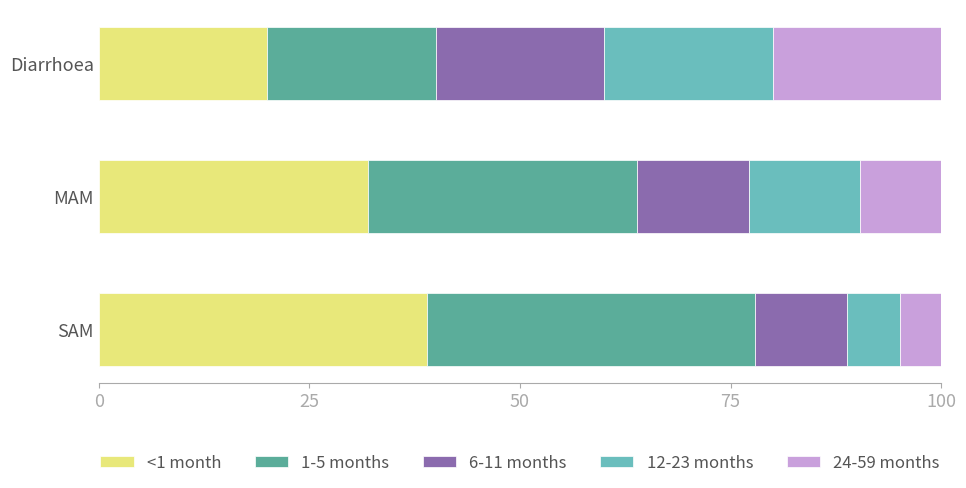

Is it true that <1 month equals 5.5 at Diarrhoea?

False